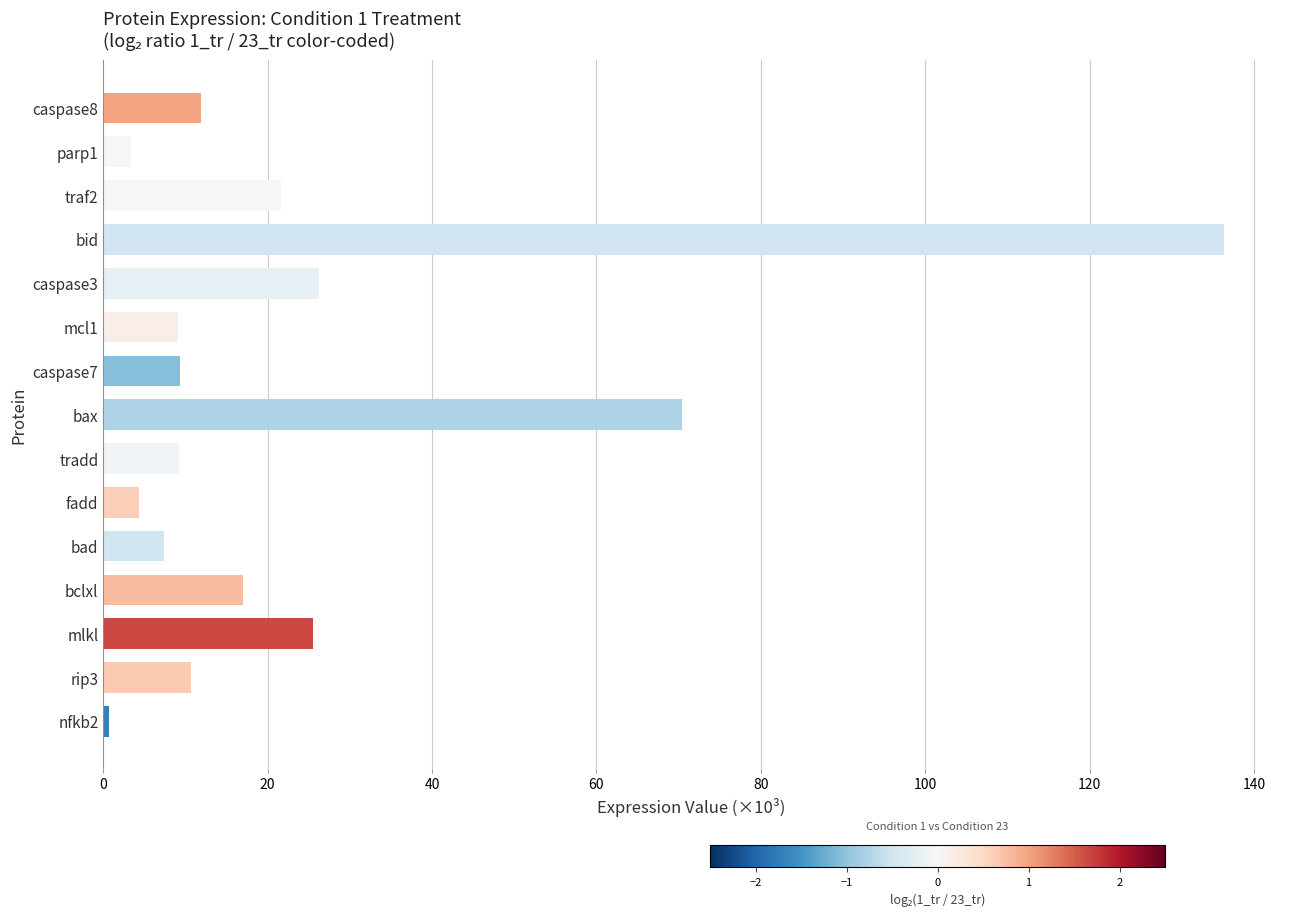

What is the sum of all values?

363.2